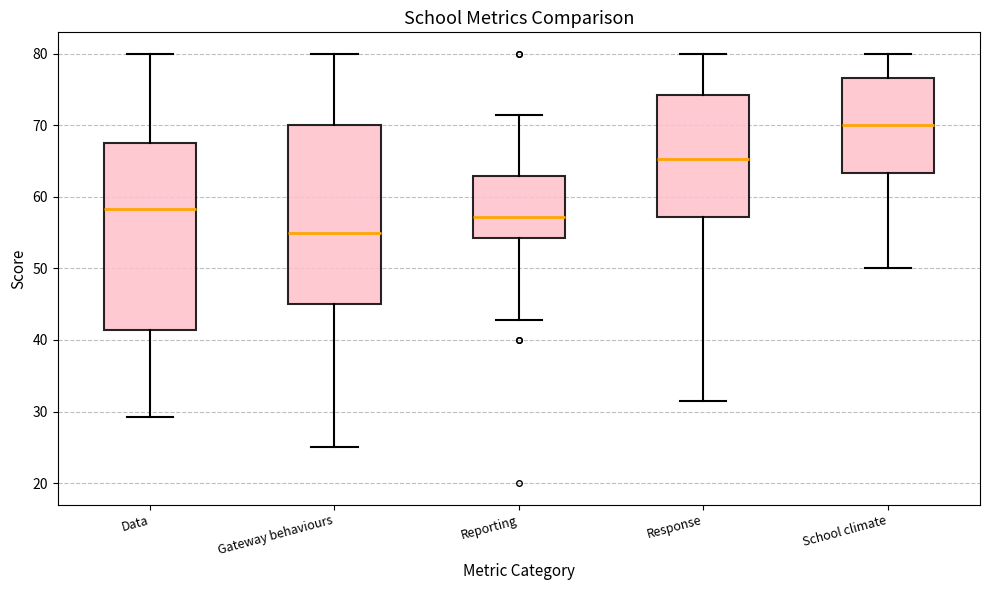

Reading left to right, transcribe this box plot: for each box, give where its median line is, the range the box spans, and where its two whiskers end, as read against the y-axis. The values are not printed on the chart, so give them approximately, as read against the axis.

Data: median 58, box 41 to 68, whiskers 29 to 80
Gateway behaviours: median 55, box 45 to 70, whiskers 25 to 80
Reporting: median 57, box 54 to 63, whiskers 43 to 71
Response: median 65, box 57 to 74, whiskers 31 to 80
School climate: median 70, box 63 to 77, whiskers 50 to 80